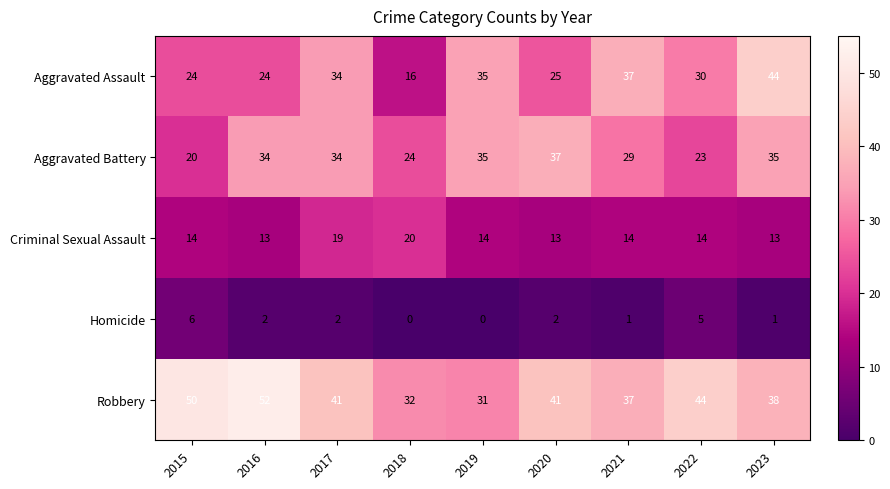

At which label does Homicide reach its peak?

2015